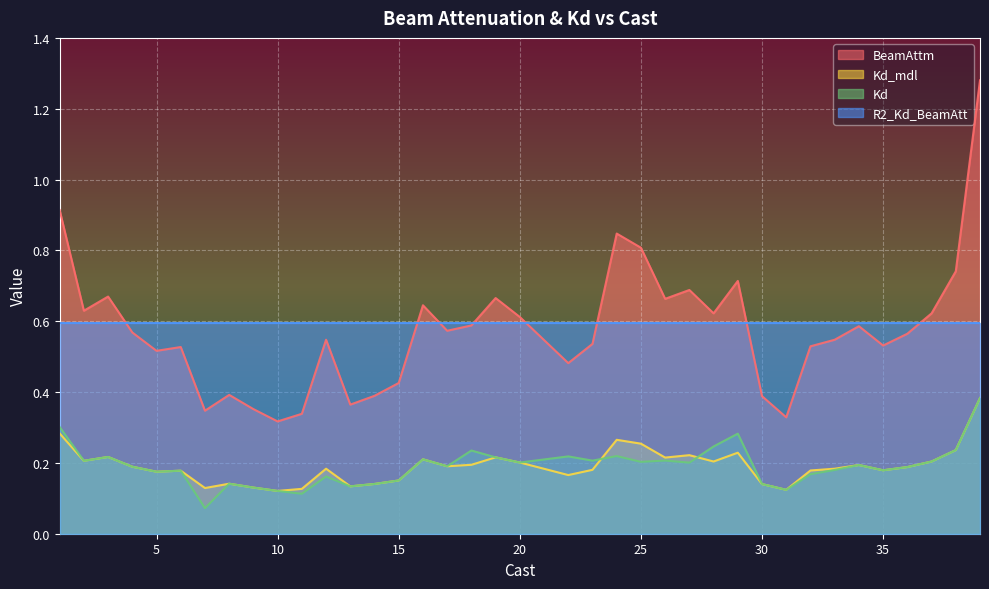

Which series has the largest total across all categories?

R2_Kd_BeamAtt